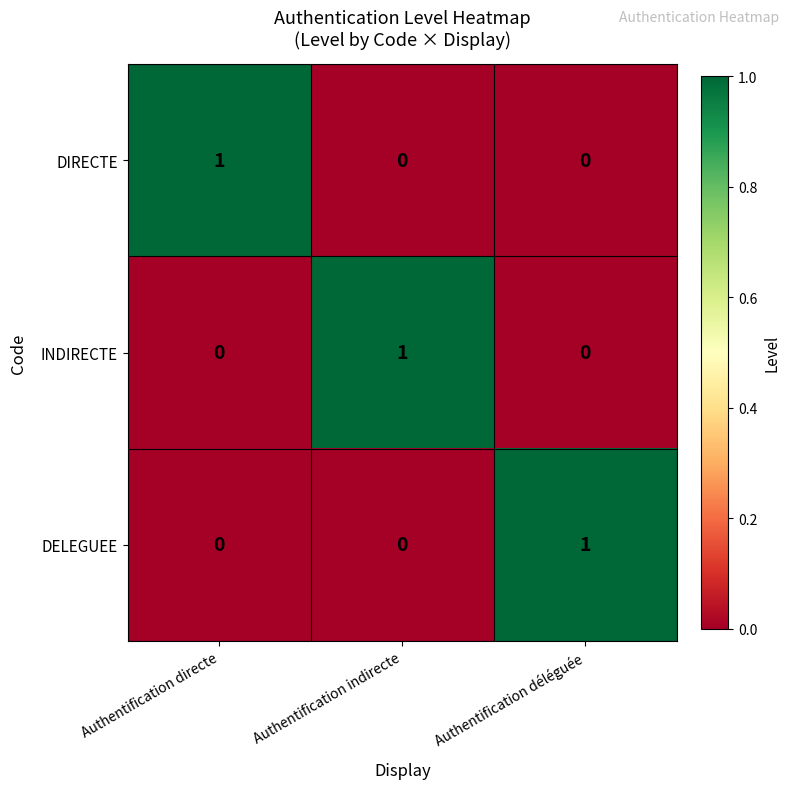

At which label does INDIRECTE reach its peak?

Authentification indirecte